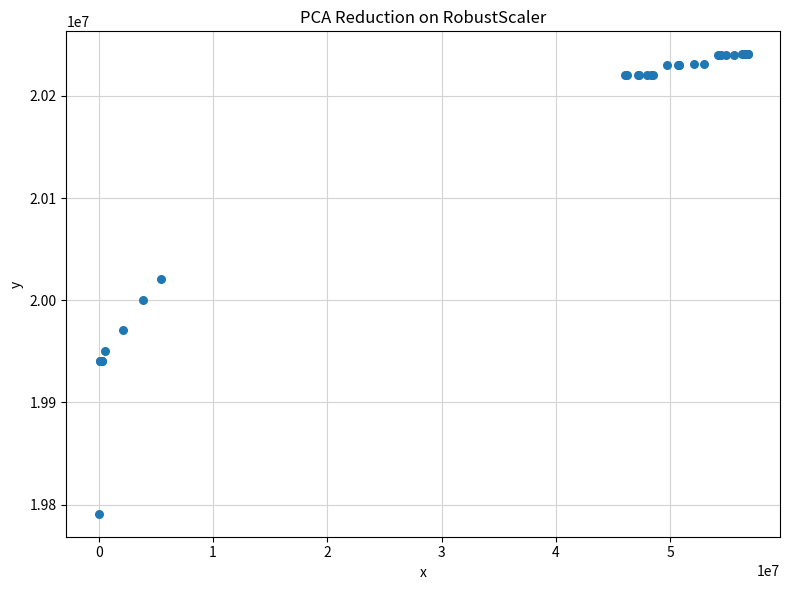

What Y value in the scatter plot is closest to 20015920?

20021223